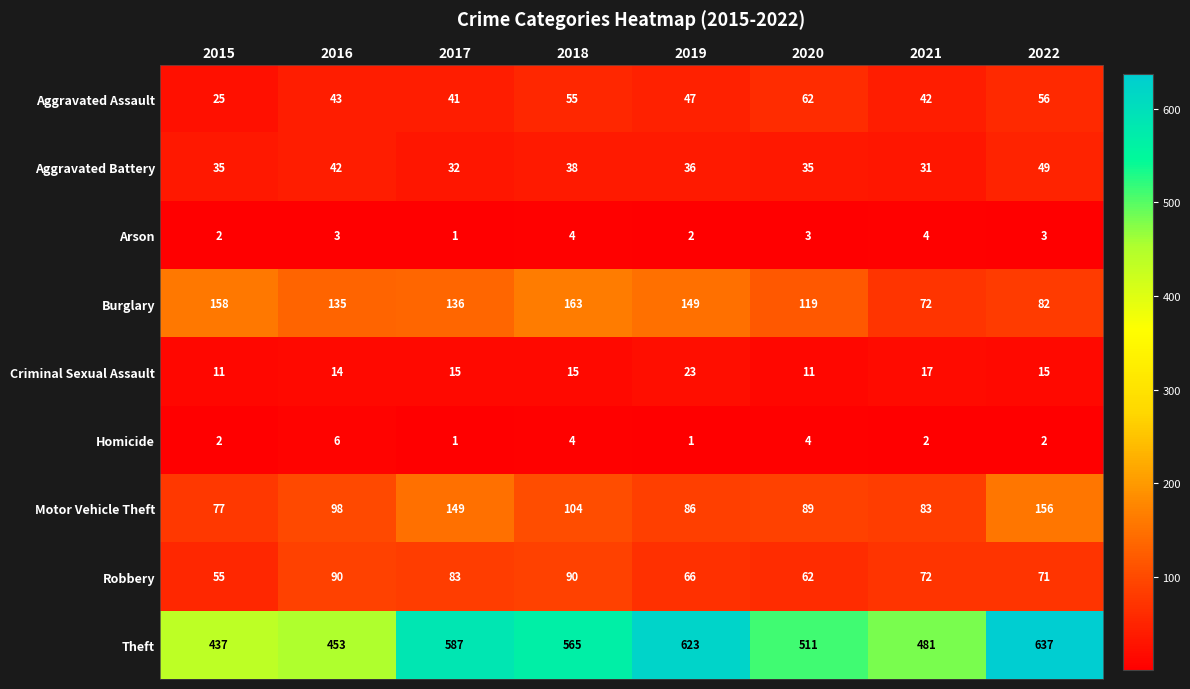

What is the average value of the Motor Vehicle Theft series?

105